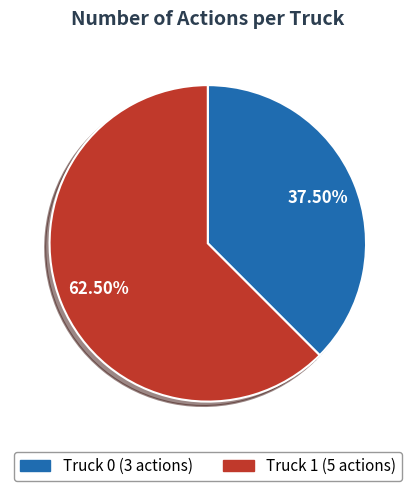

Combined, do Truck 1 and Truck 0 account for over 50%?

Yes